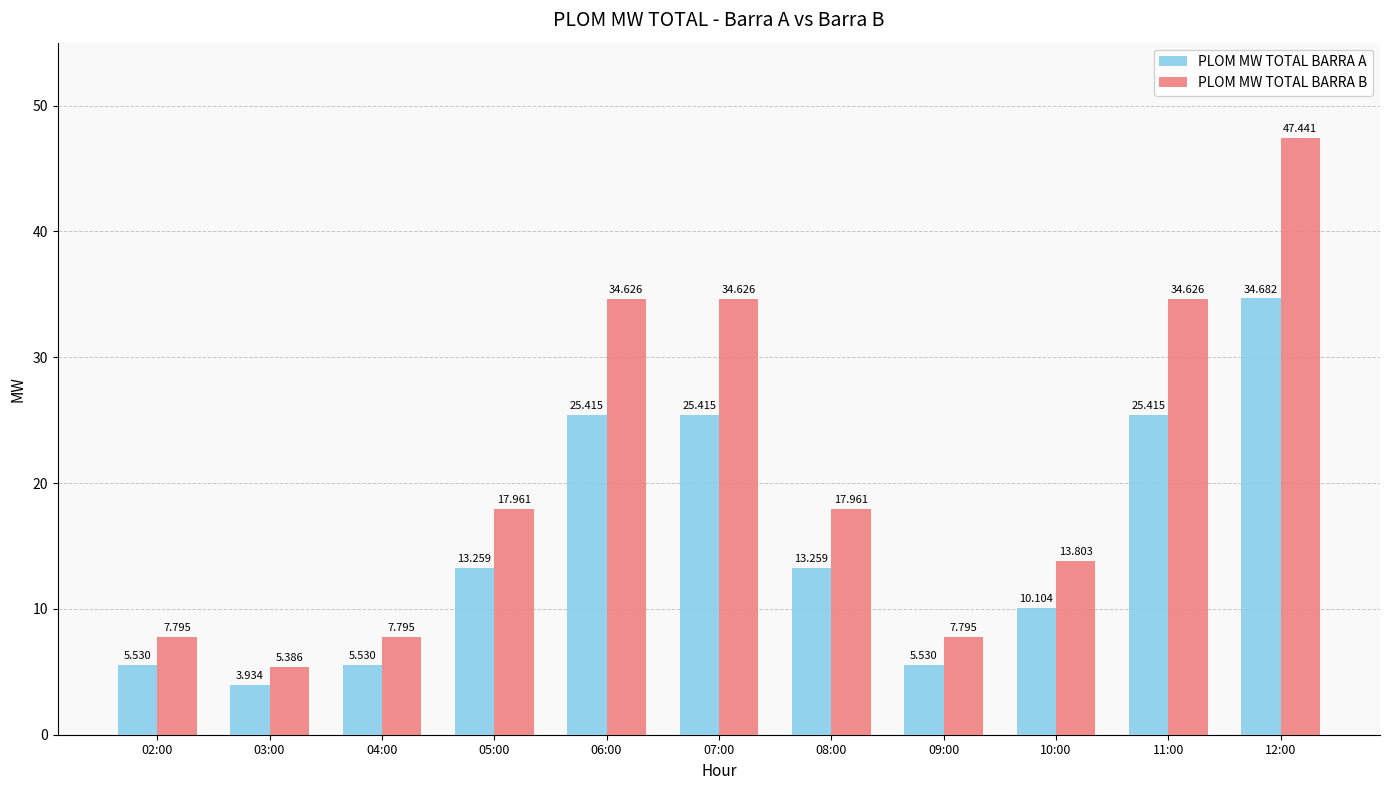

List the series in order of their peak value, highest first.

PLOM MW TOTAL BARRA B, PLOM MW TOTAL BARRA A